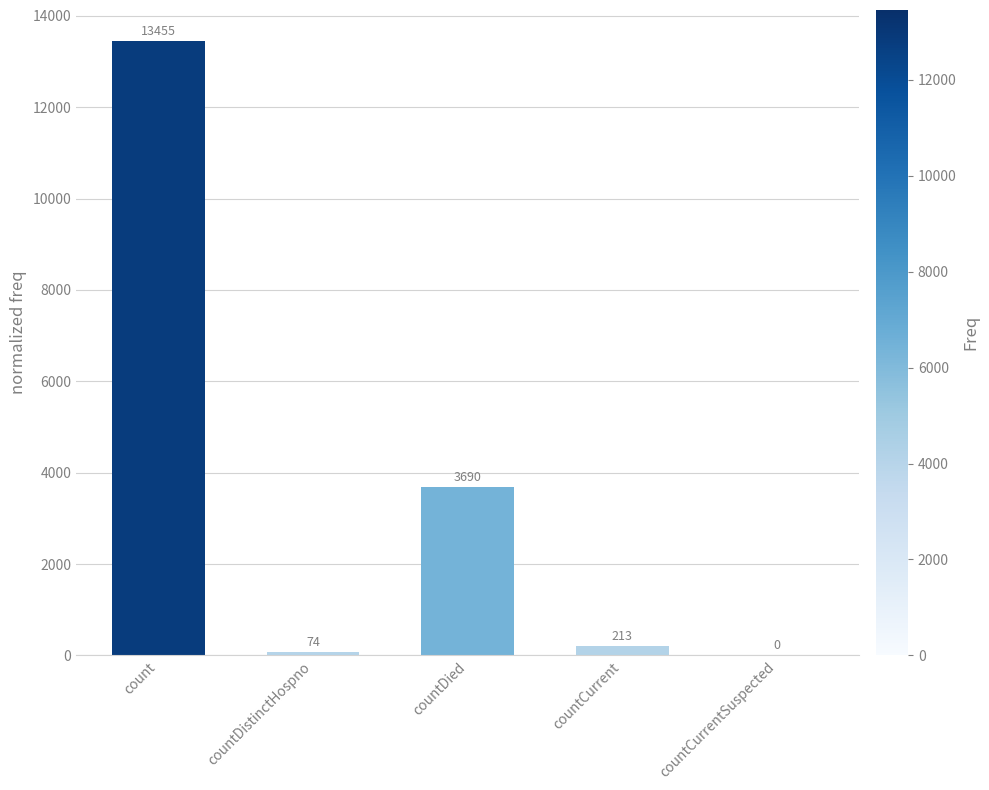

Count the number of data series in this chart.

1